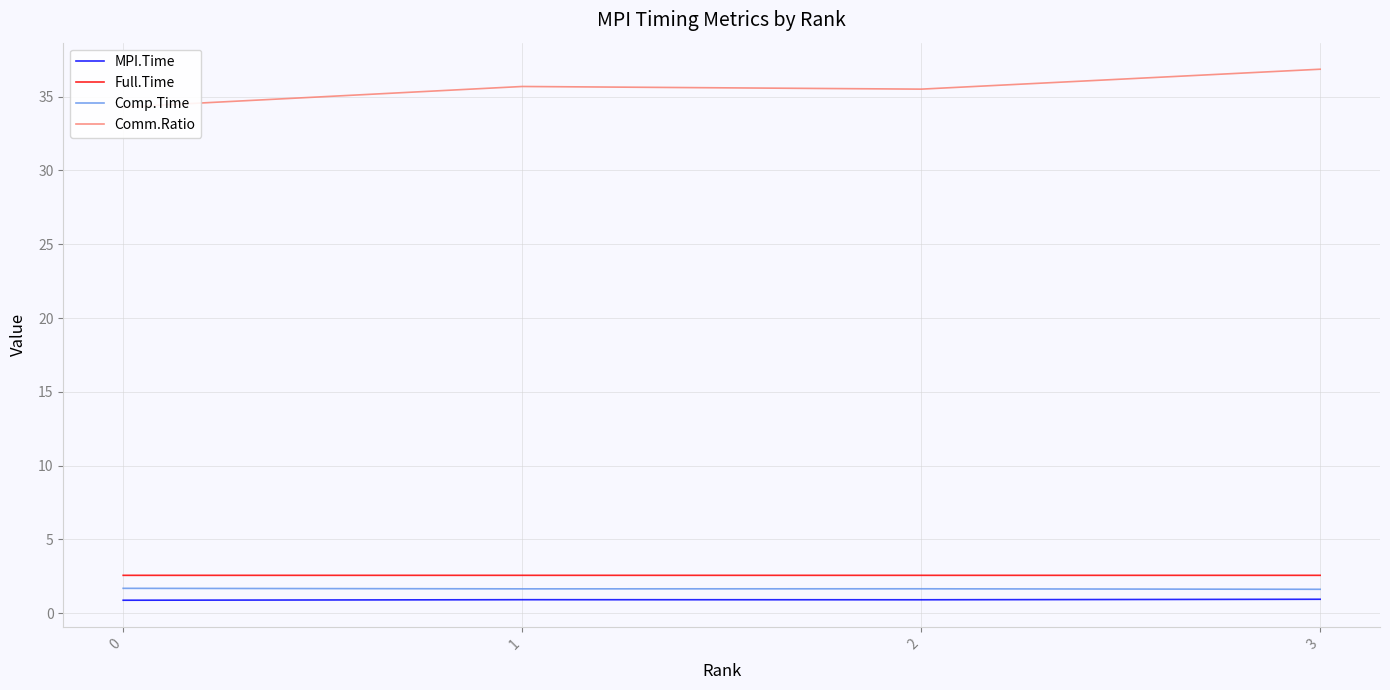

True or false: Full.Time and Comm.Ratio intersect in this chart.

False